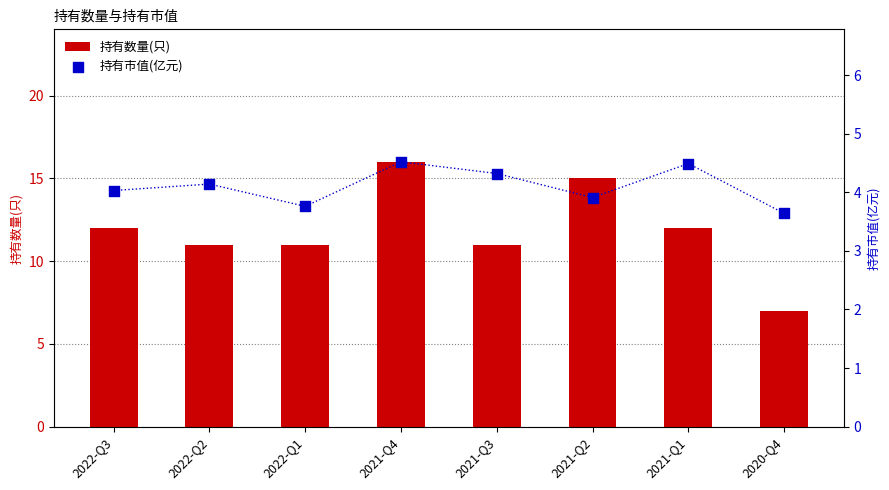

What are all the series names shown in the legend?

持有数量(只), 持有市值(亿元)